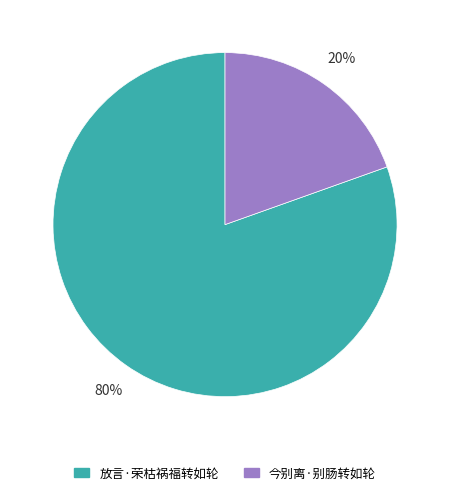

To the nearest percent, what portion does 今别离·别肠转如轮 represent?

20%